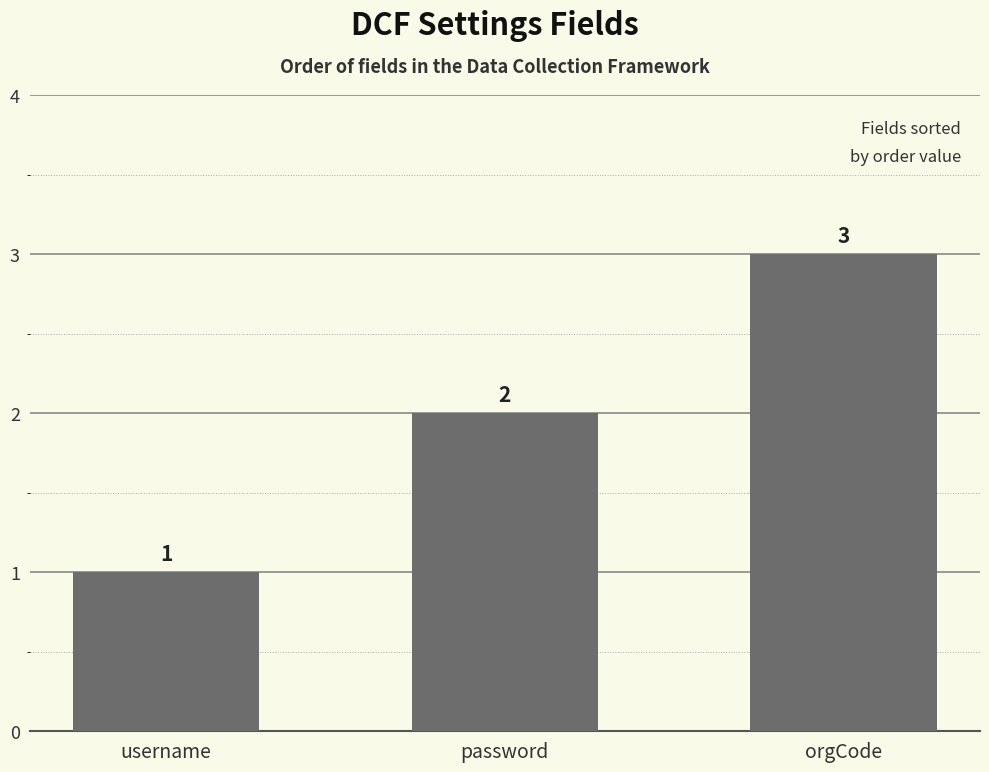

Is it true that the value at username is 1?

True